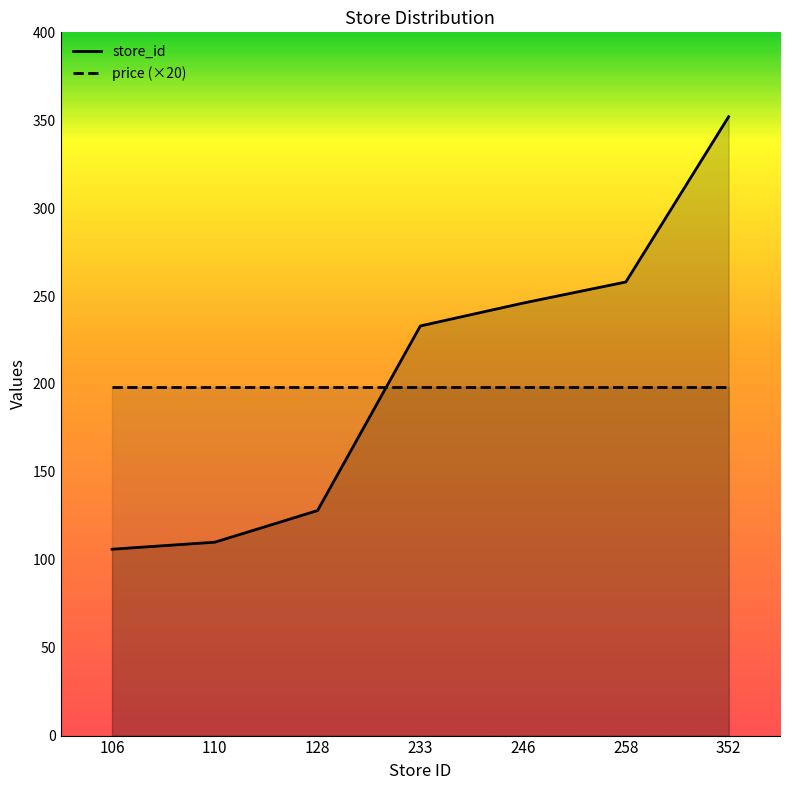

What is the sum of all values?

1433